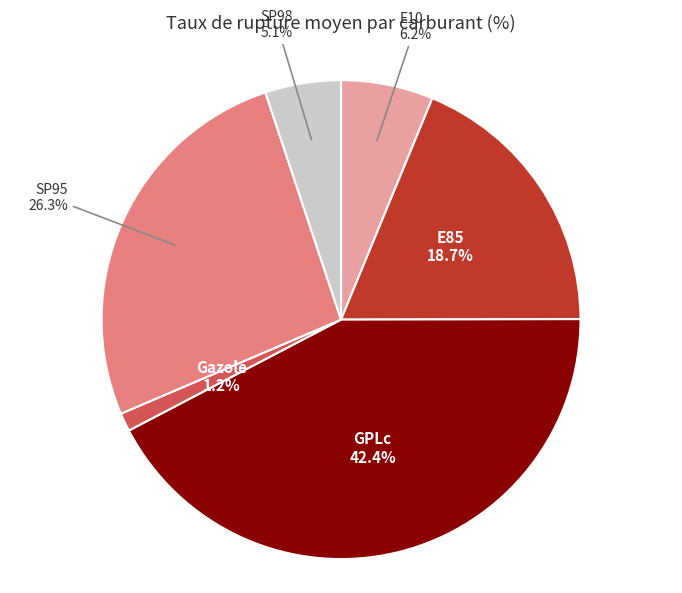

Rank the categories by value from highest to lowest.

GPLc, SP95, E85, E10, SP98, Gazole